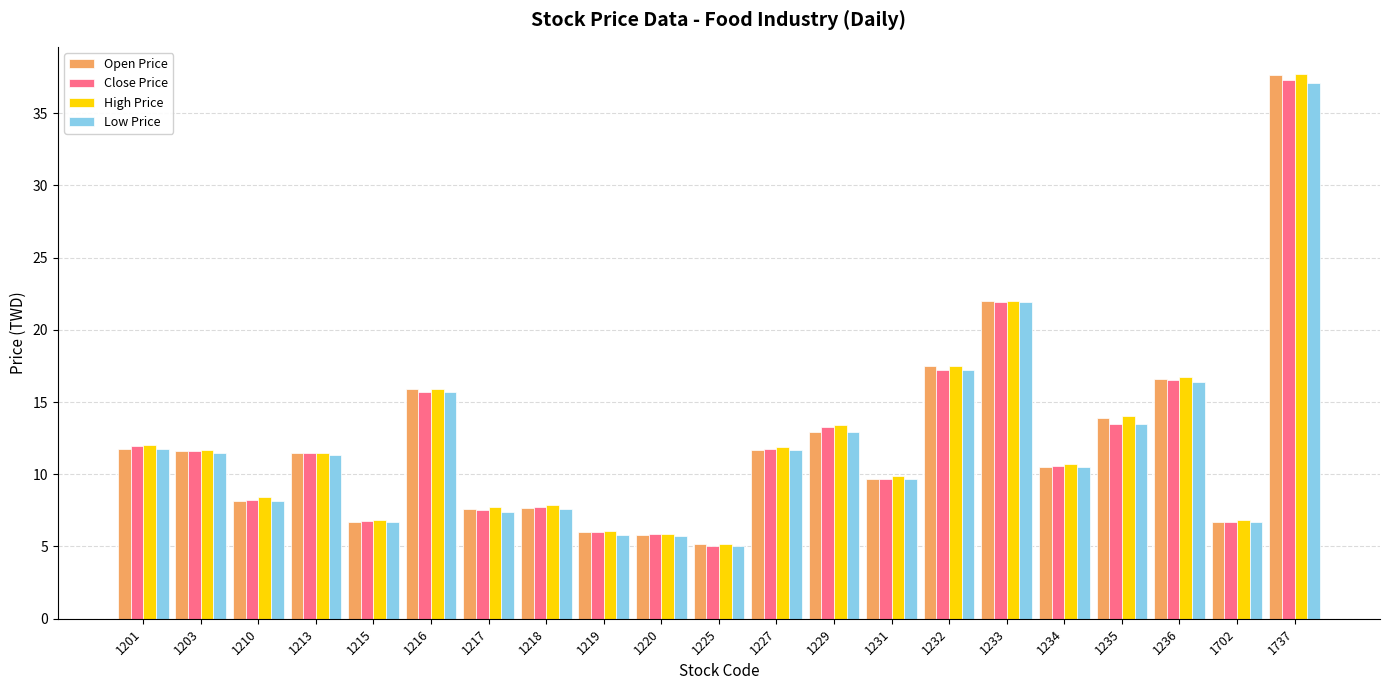

What is the approximate value of Open Price at 1737?

37.6